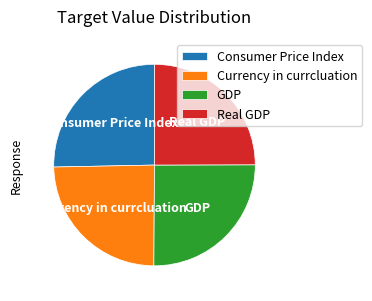

True or false: GDP accounts for 33% of the total.

False